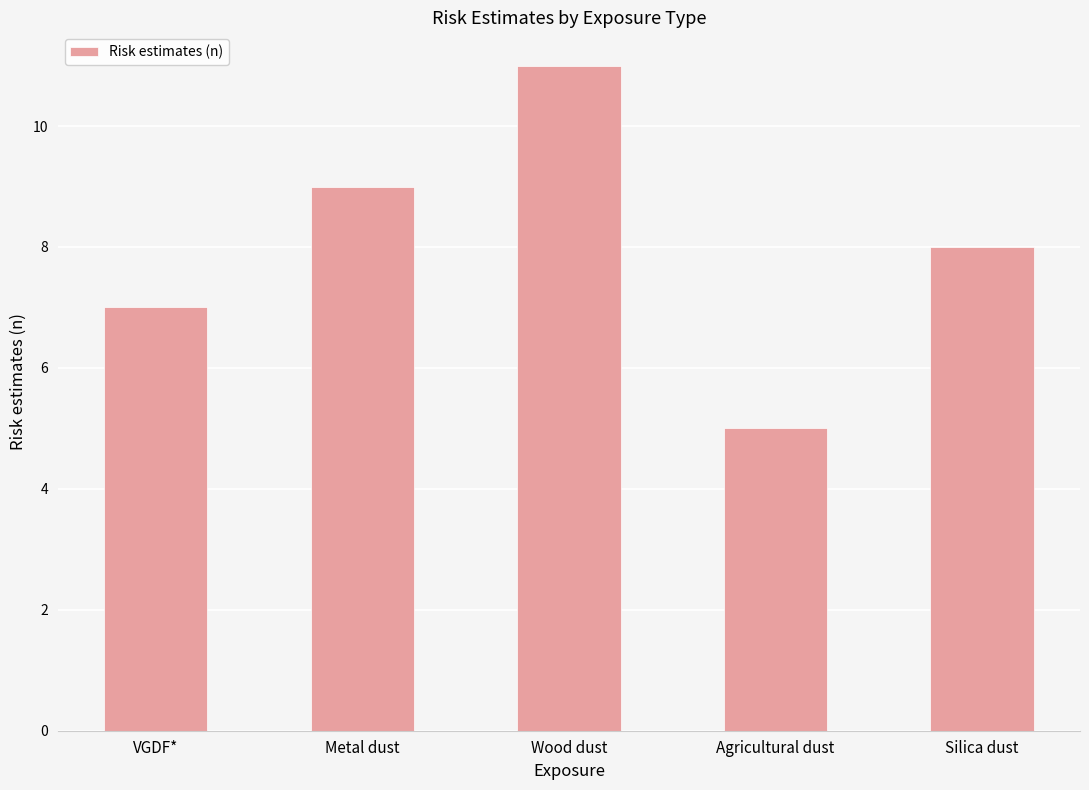

List the labels in order of value, largest first.

Wood dust, Metal dust, Silica dust, VGDF*, Agricultural dust